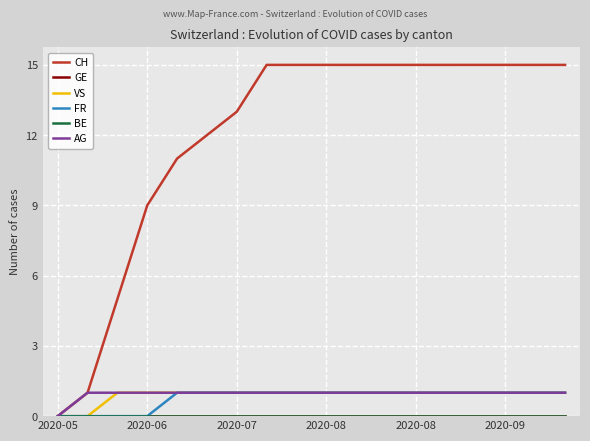

Reading right to left, what are all the values shown in this chart?

CH: 15	15	15	15	15	15	15	15	15	15	15	13	12	11	9	5	1	0
GE: 0	0	0	0	0	0	0	0	0	0	0	0	0	0	0	0	0	0
VS: 1	1	1	1	1	1	1	1	1	1	1	1	1	1	1	1	0	0
FR: 1	1	1	1	1	1	1	1	1	1	1	1	1	1	0	0	0	0
BE: 0	0	0	0	0	0	0	0	0	0	0	0	0	0	0	0	0	0
AG: 1	1	1	1	1	1	1	1	1	1	1	1	1	1	1	1	1	0